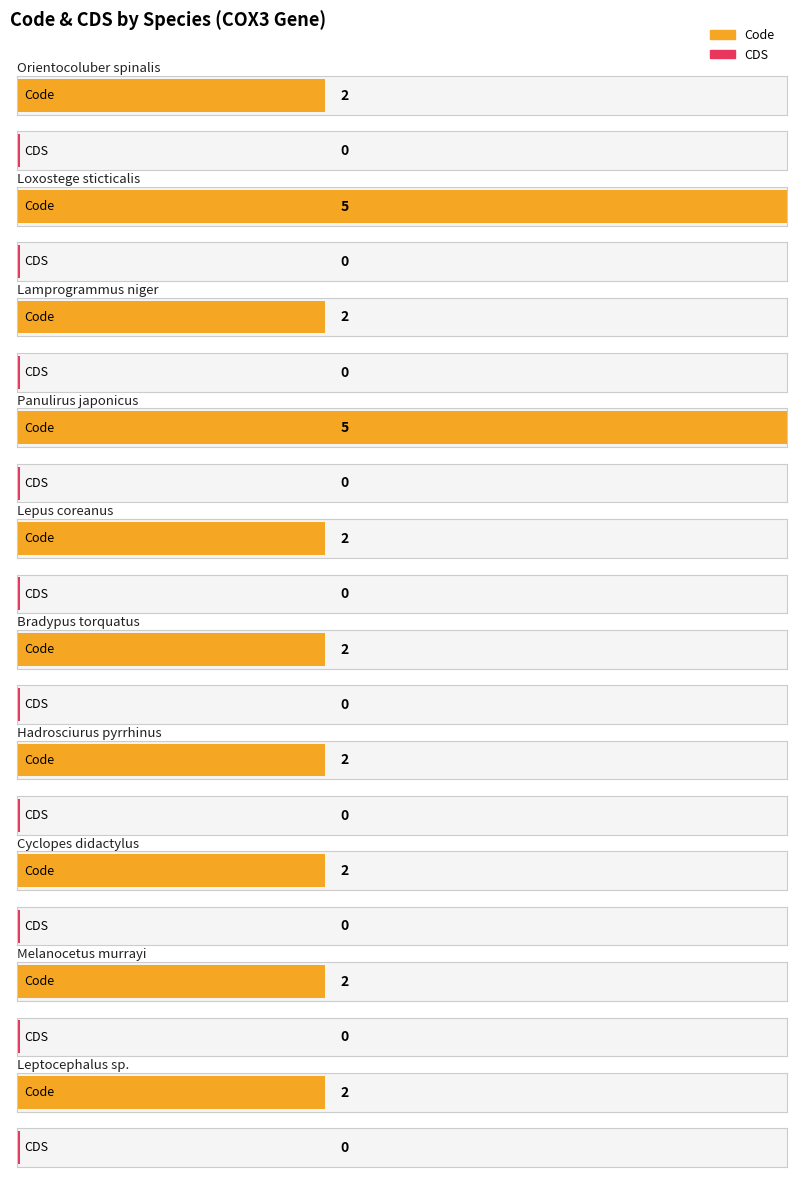

At which category is the sum across all series the highest?

Loxostege sticticalis